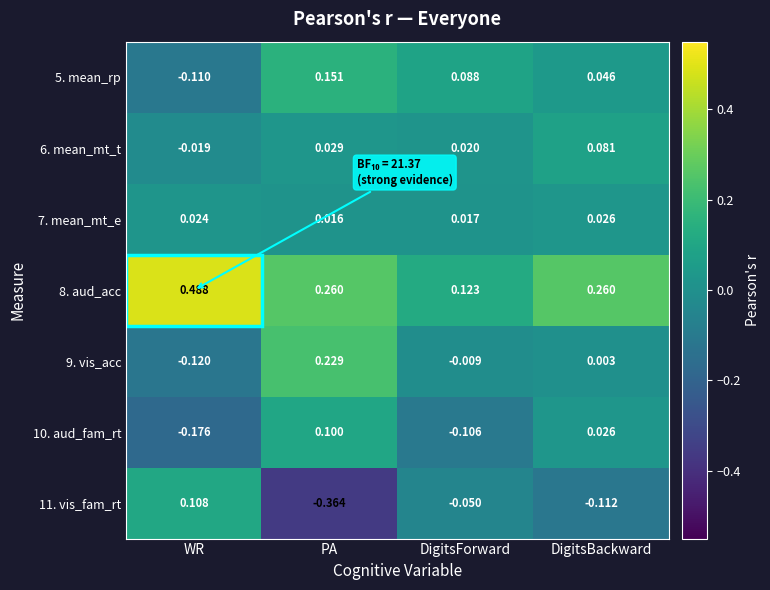

At which category is the sum across all series the highest?

PA